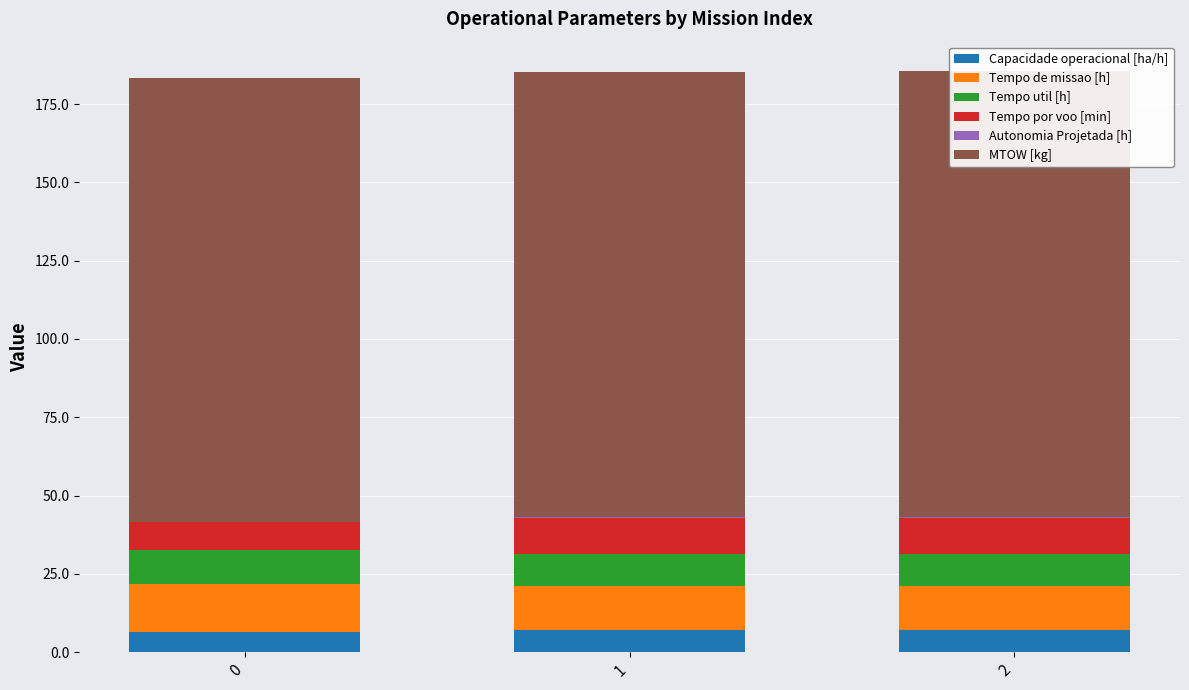

How many groups of bars are there?

3